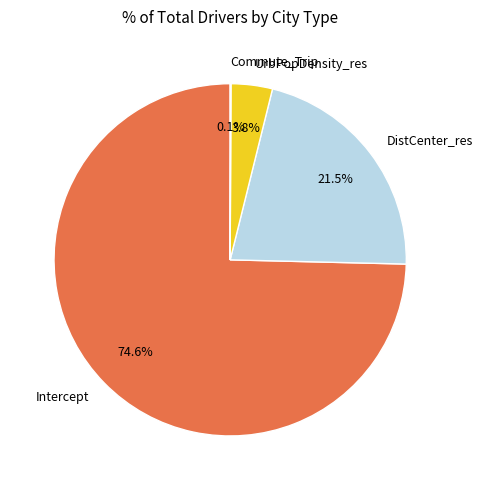

True or false: Intercept accounts for 67% of the total.

False